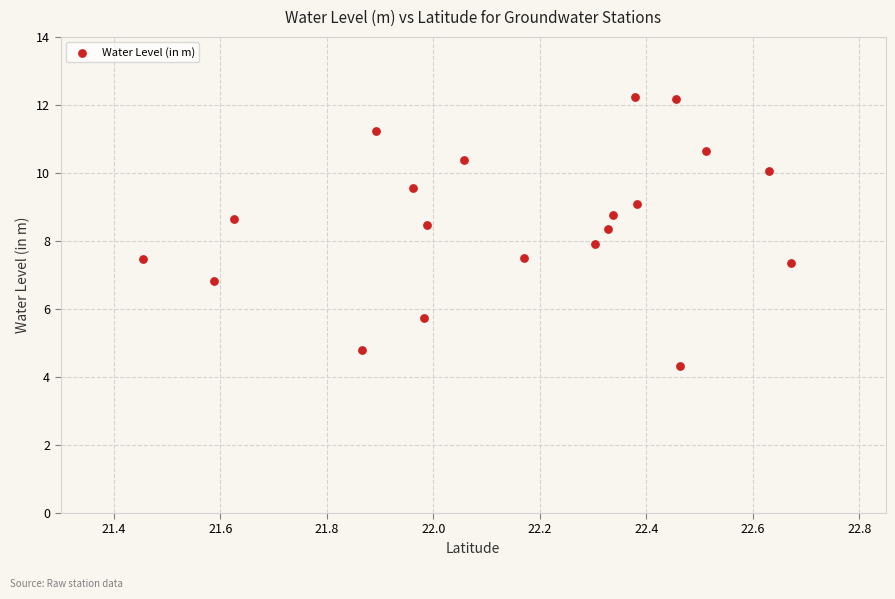

What is the range of Y values (max minus min)?

7.9